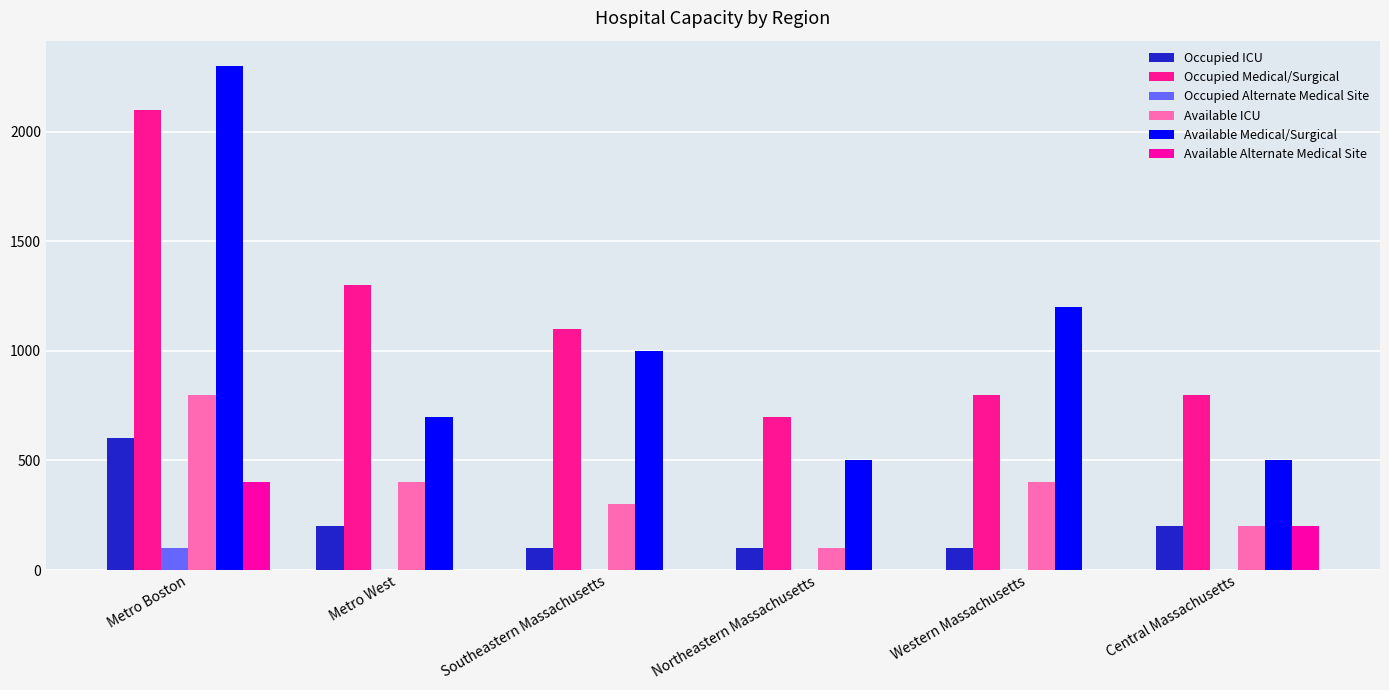

How many groups of bars are there?

6